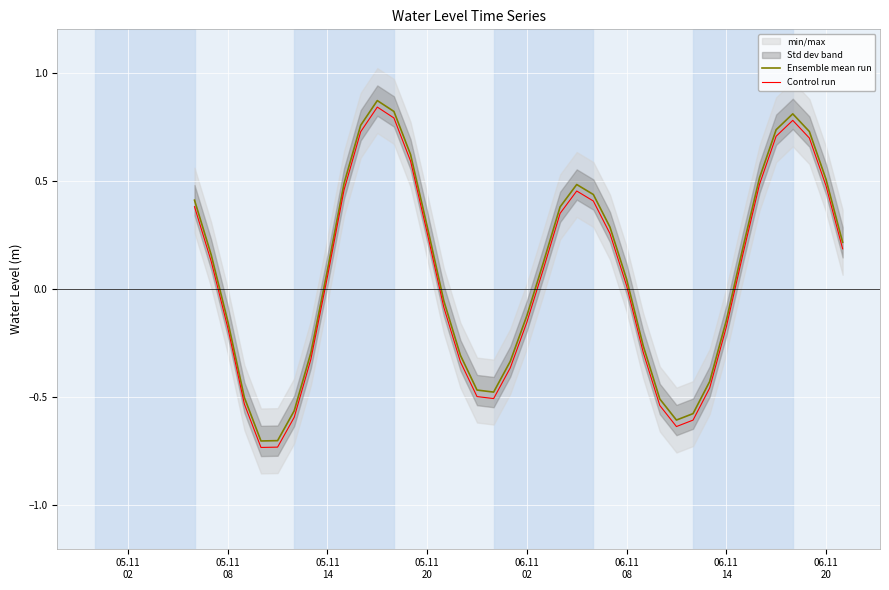

True or false: Ensemble mean run and Control run intersect in this chart.

False